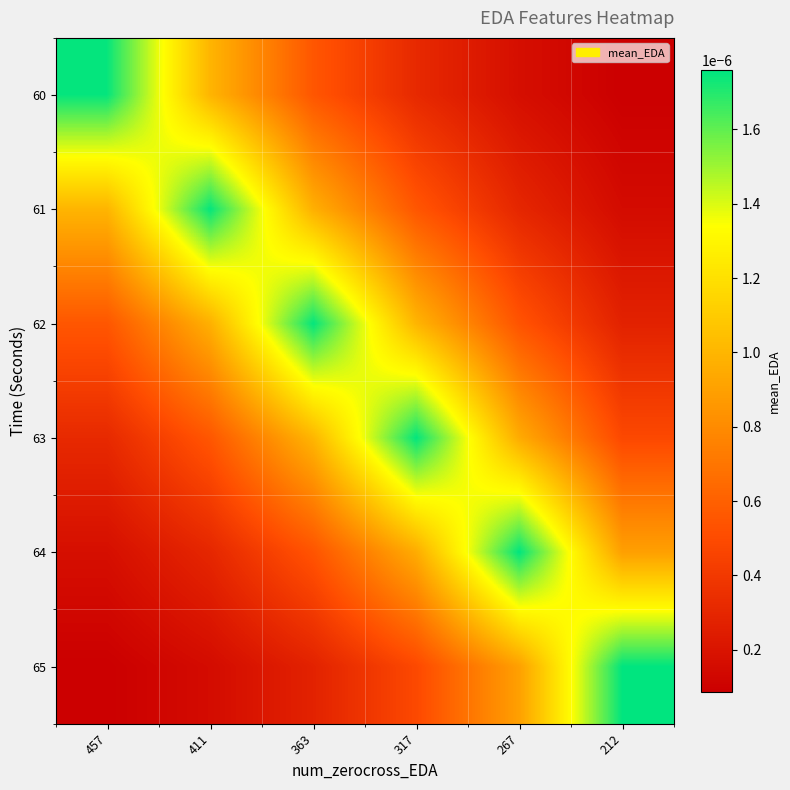

Which series has the largest range (max minus min)?

65